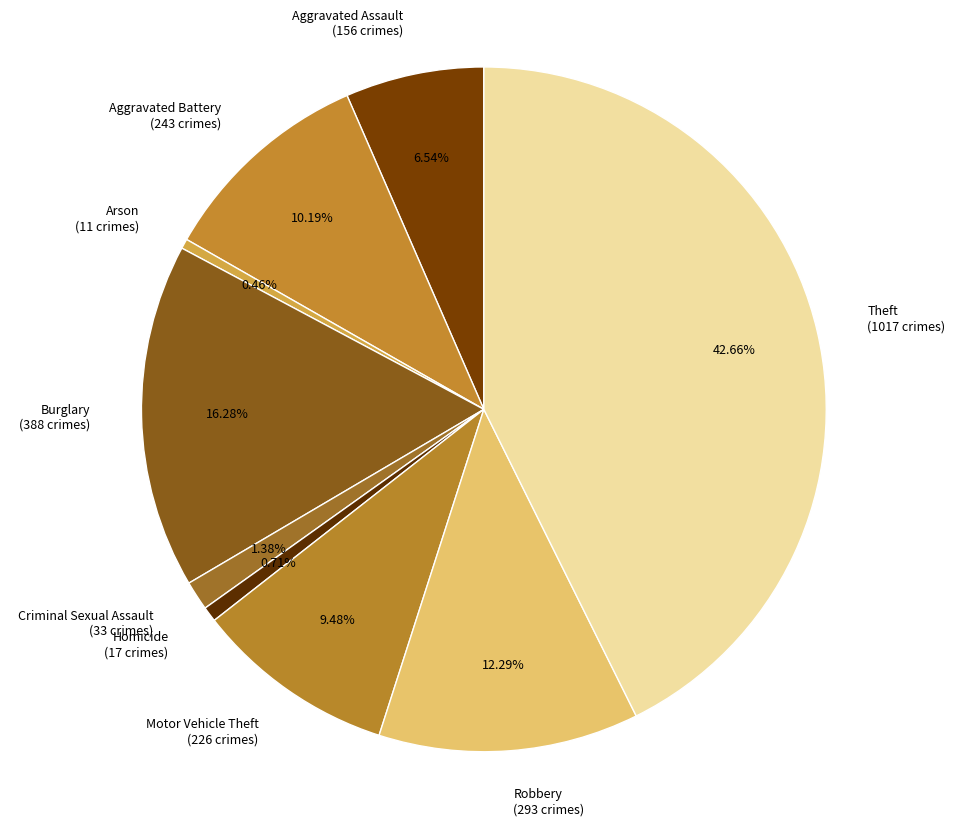

What is the largest slice in the pie chart?

Theft